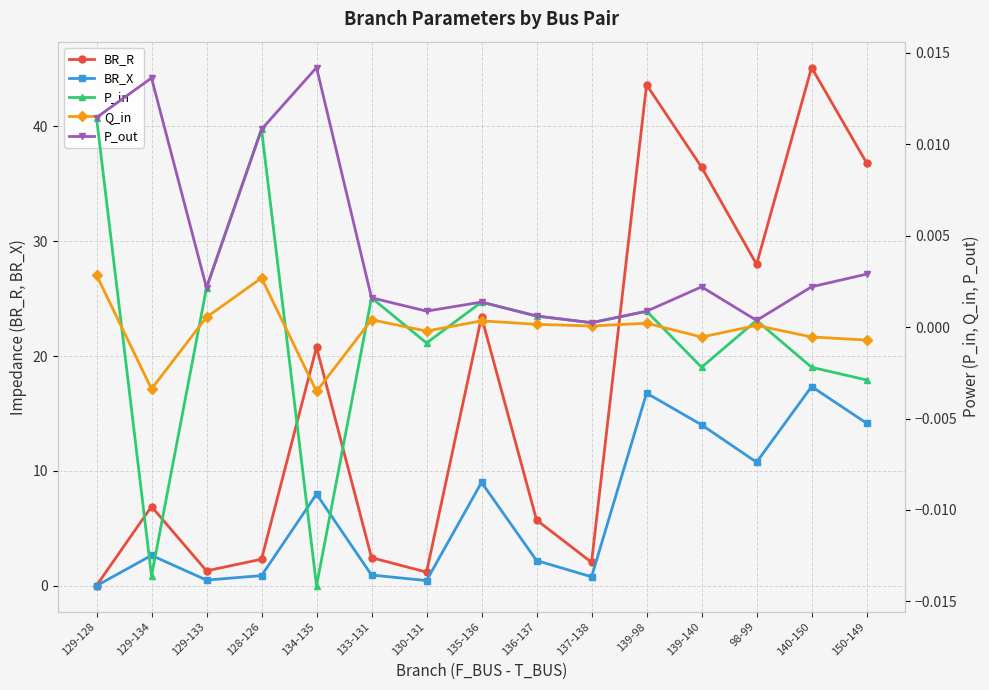

Where is the first local maximum for BR_R?

129-134